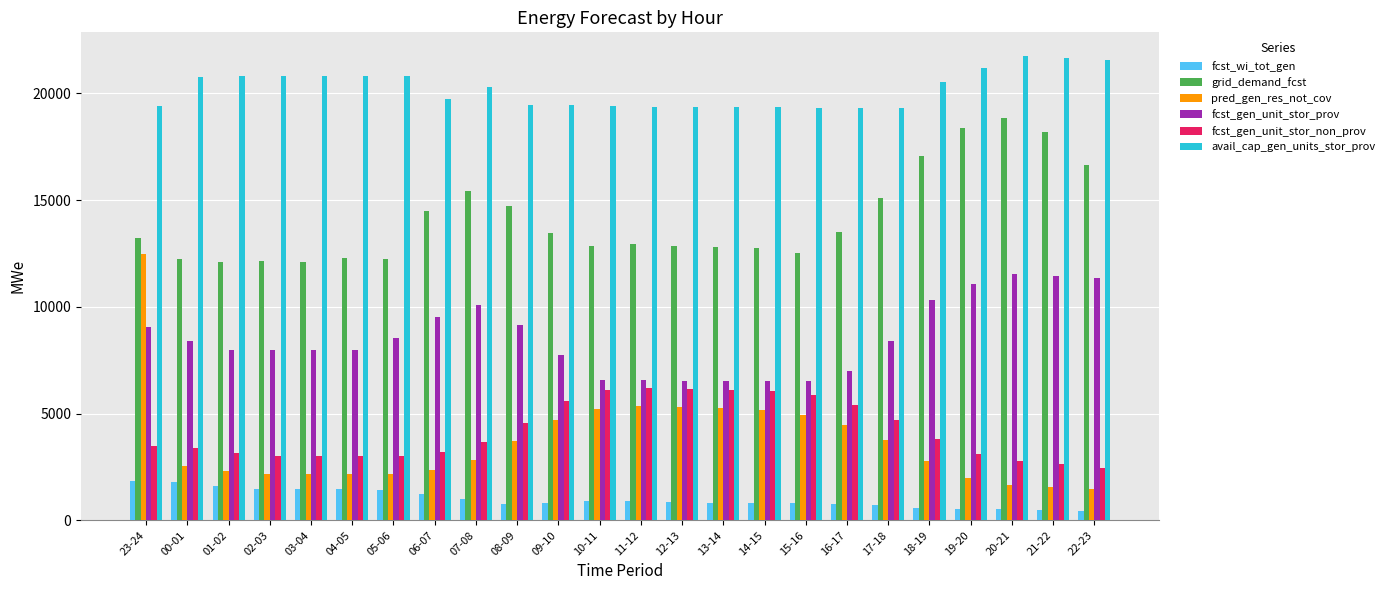

What is the value of the pred_gen_res_not_cov bar at the 5th from the left?

2153